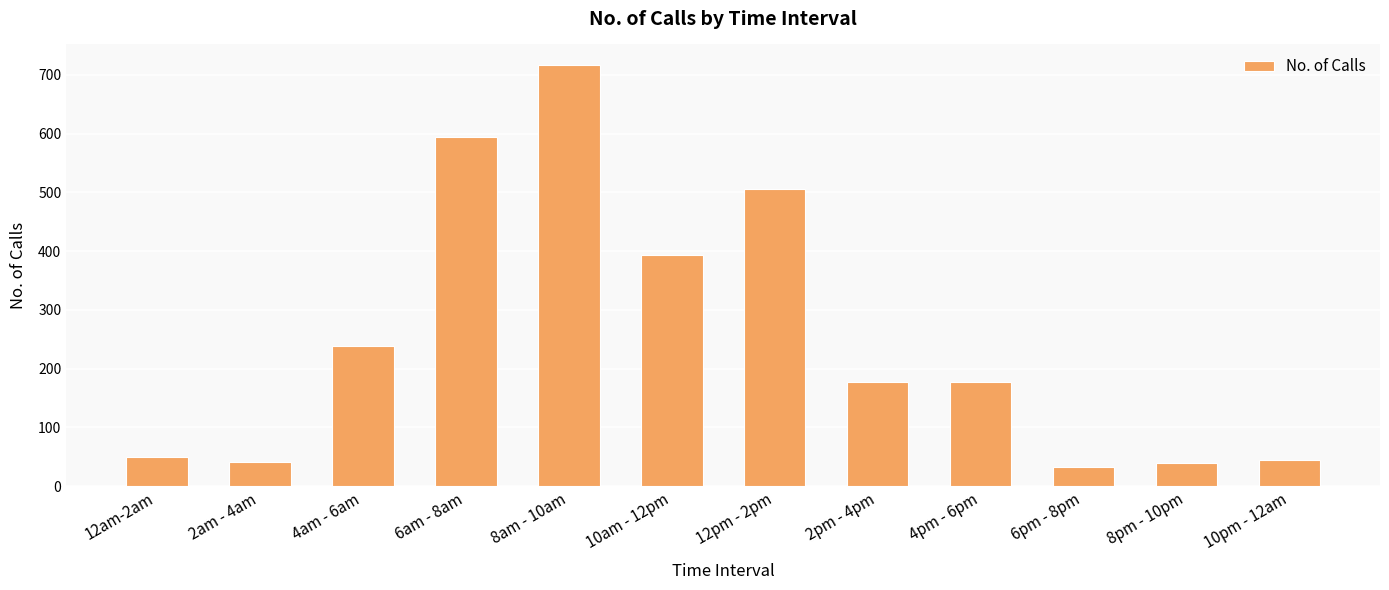

How many values are below 178?

6